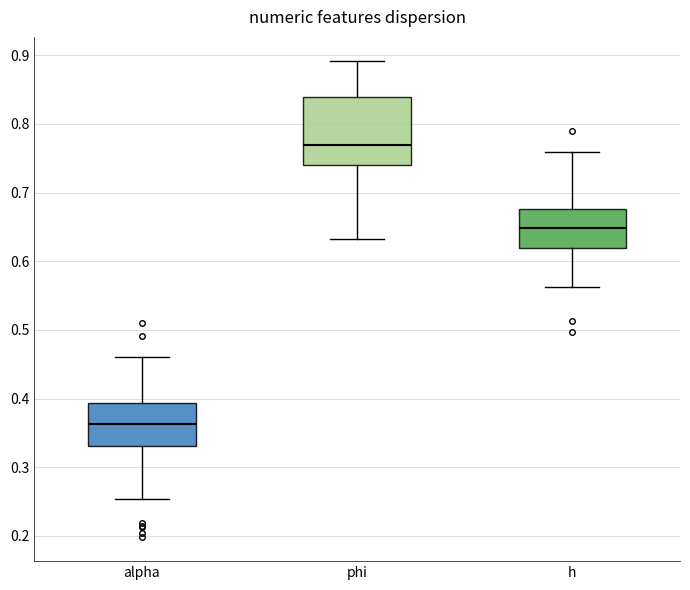

Which box has the lowest median line?

alpha